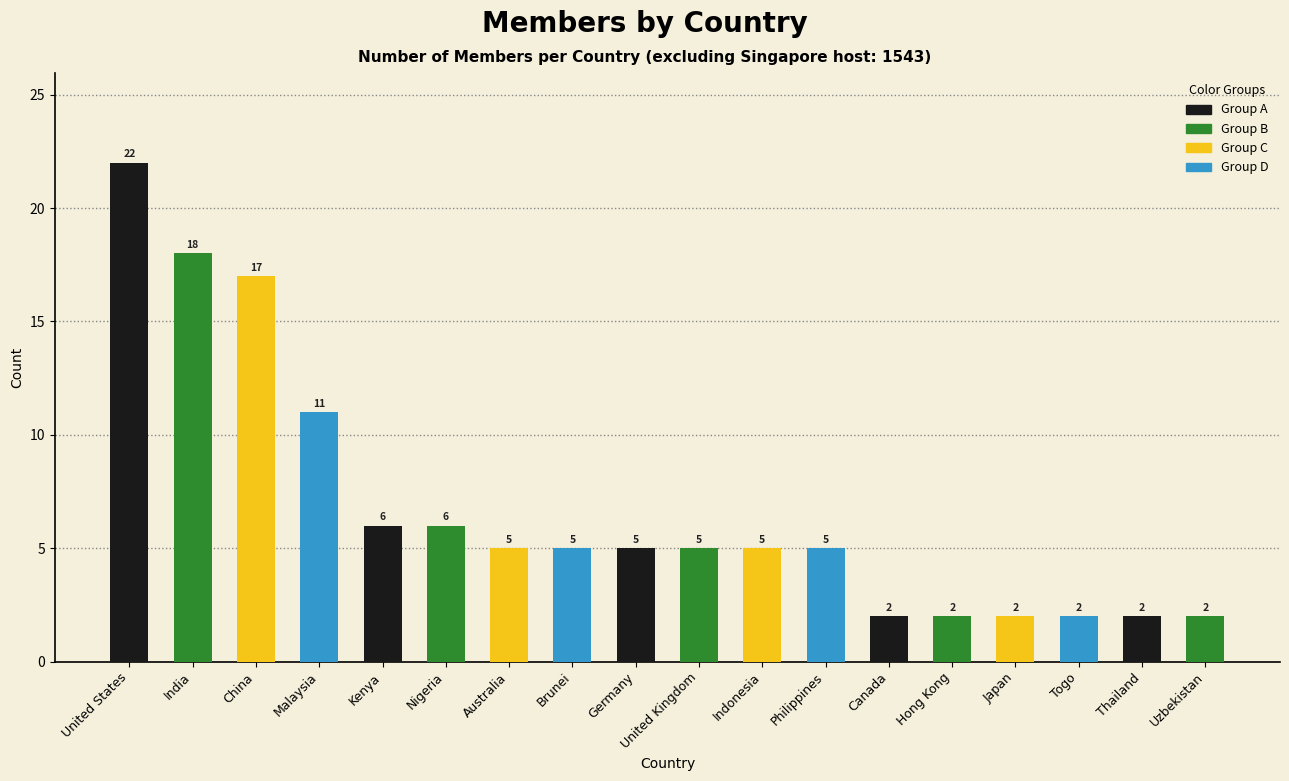

At which category does the chart reach its peak across all series?

United States